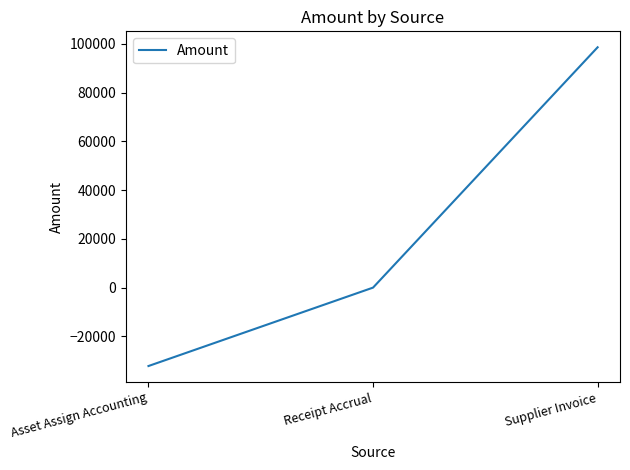

Count the number of values greater than 0.

2